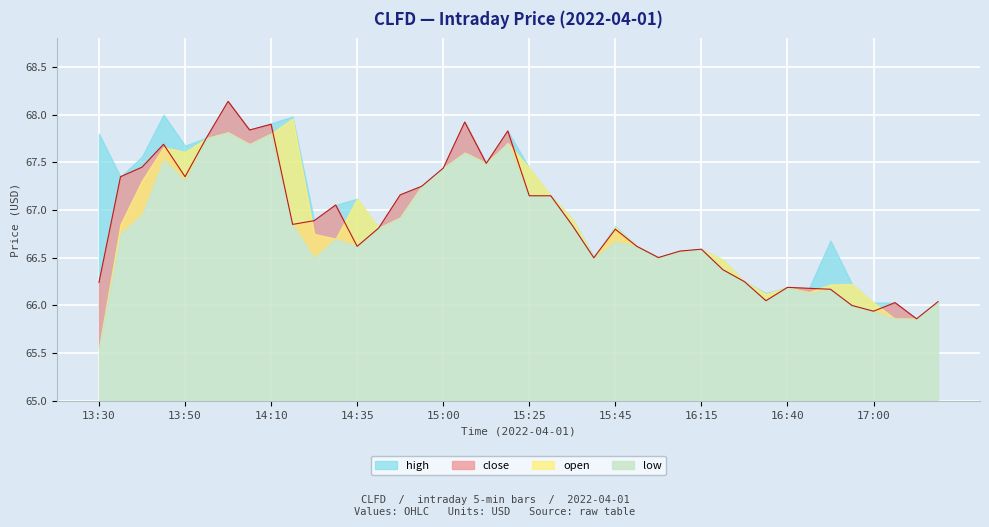

Where does the high series first go above 67?

13:30